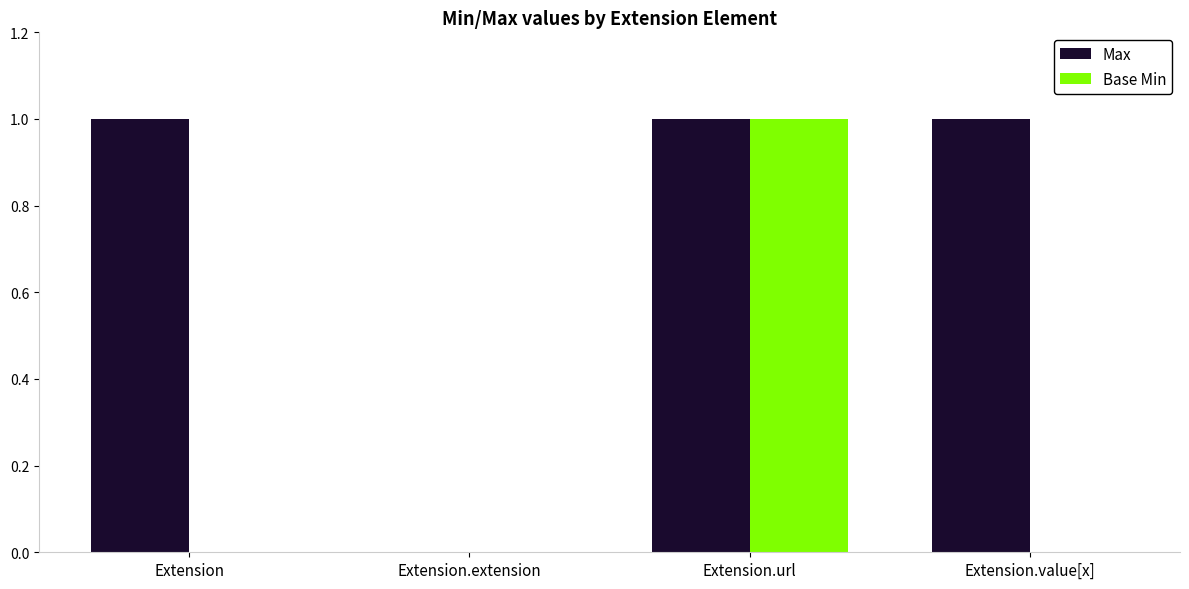

Is it true that Base Min equals 0 at Extension.url?

False